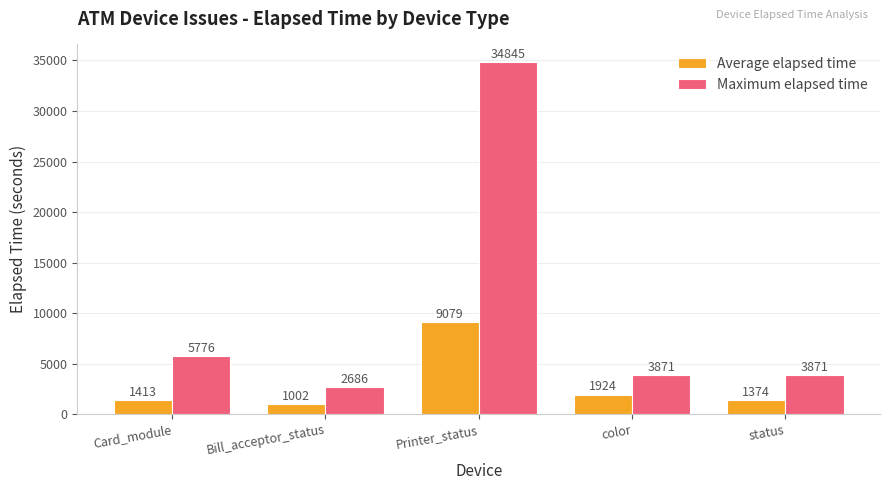

What is the sum of all Average elapsed time values?

14791.8